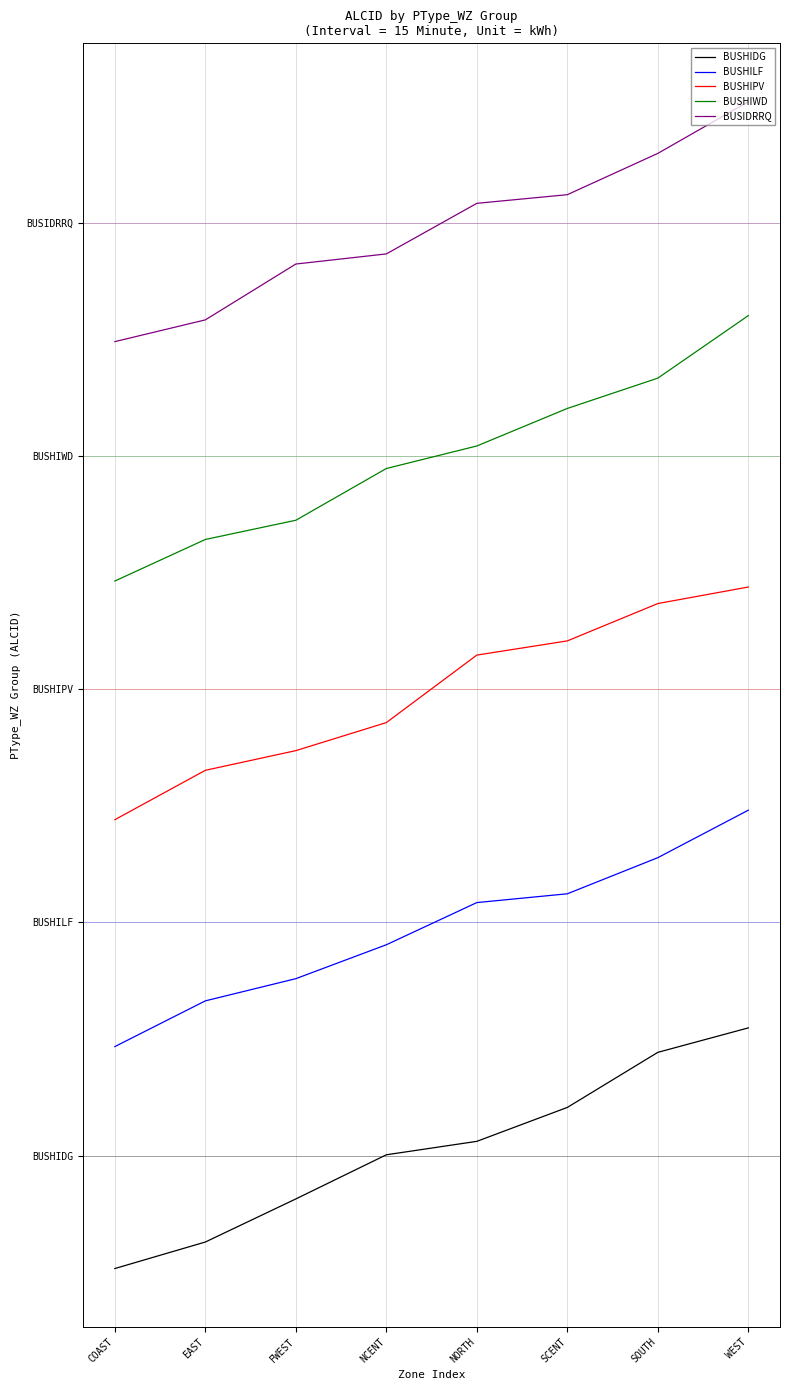

What position from the left is COAST?

1